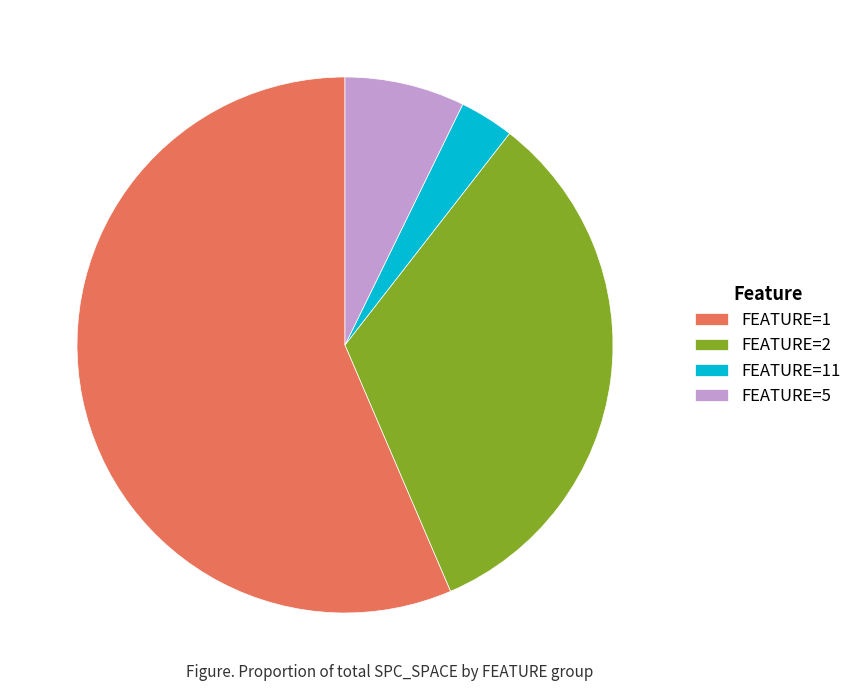

Which slice is the smallest?

FEATURE=11